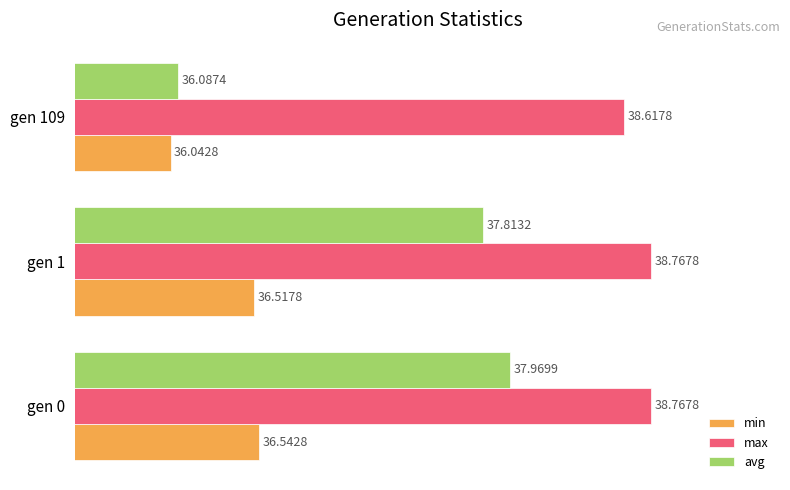

At gen 0, list the series in order from smallest to largest.

min, avg, max